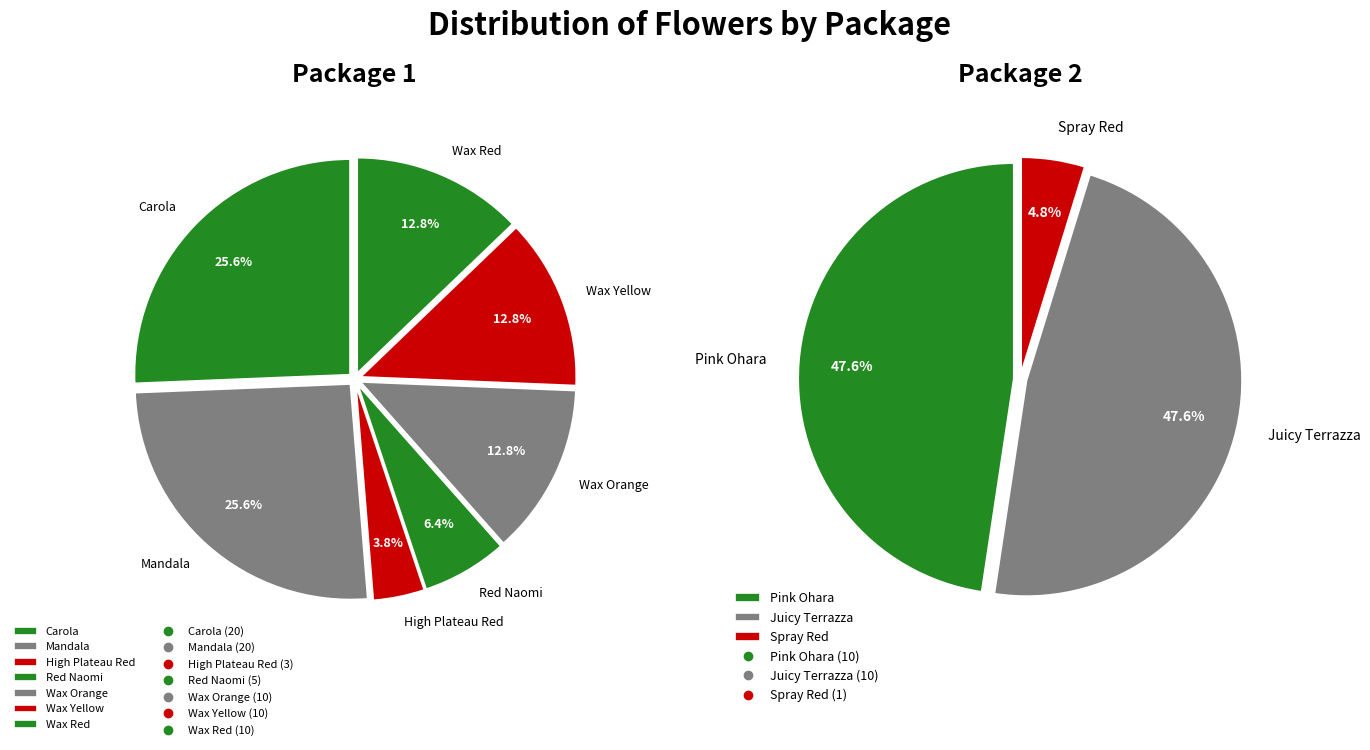

Count the number of slices in the pie.

10